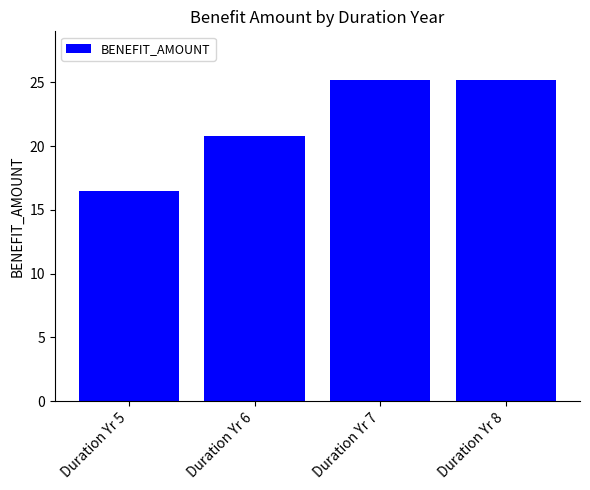

Reading left to right, list all the values displayed in this chart.

Duration Yr 5=16.5	Duration Yr 6=20.8	Duration Yr 7=25.2	Duration Yr 8=25.2